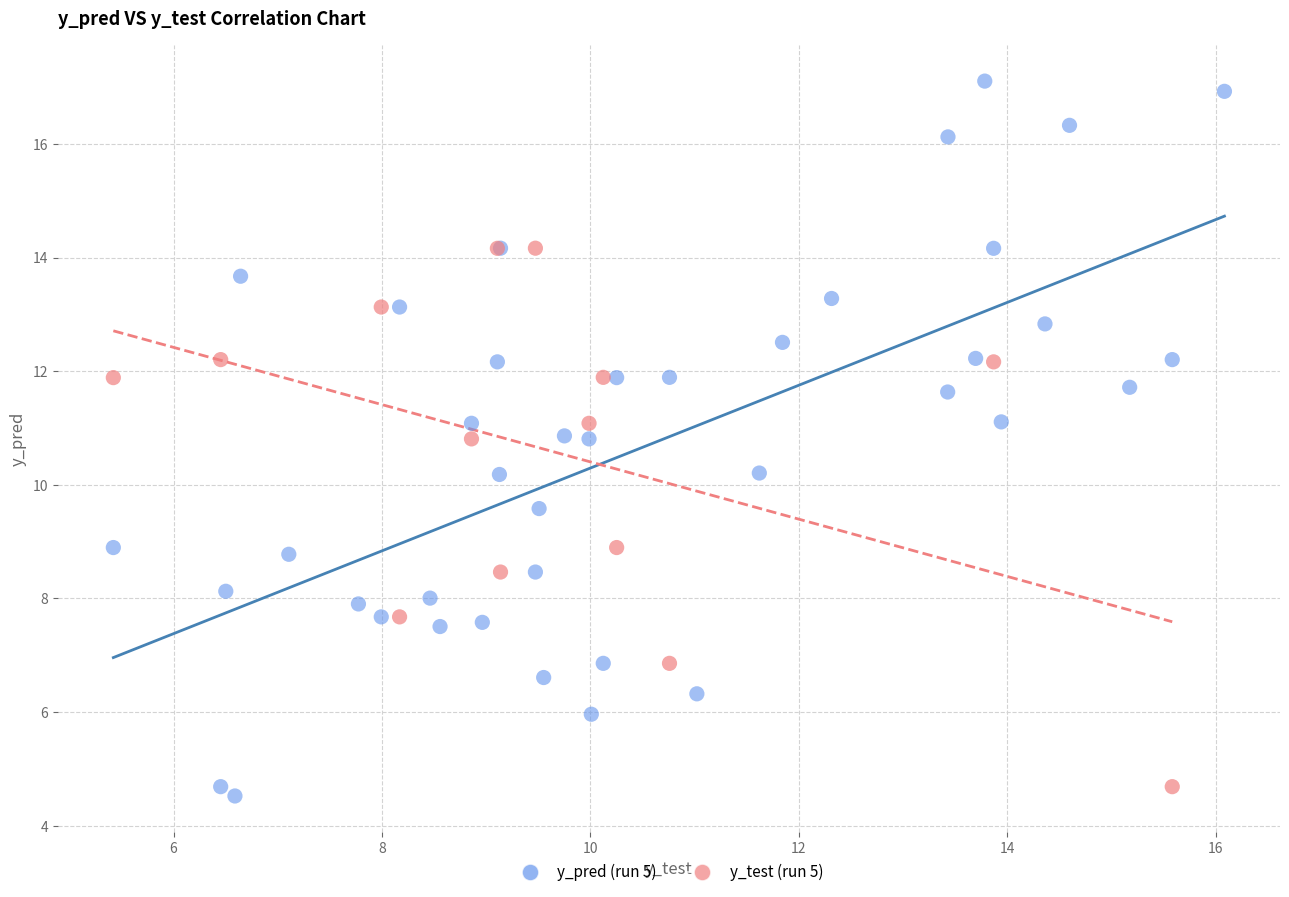

Which series has the largest Y range (max minus min)?

y_pred (run 5)